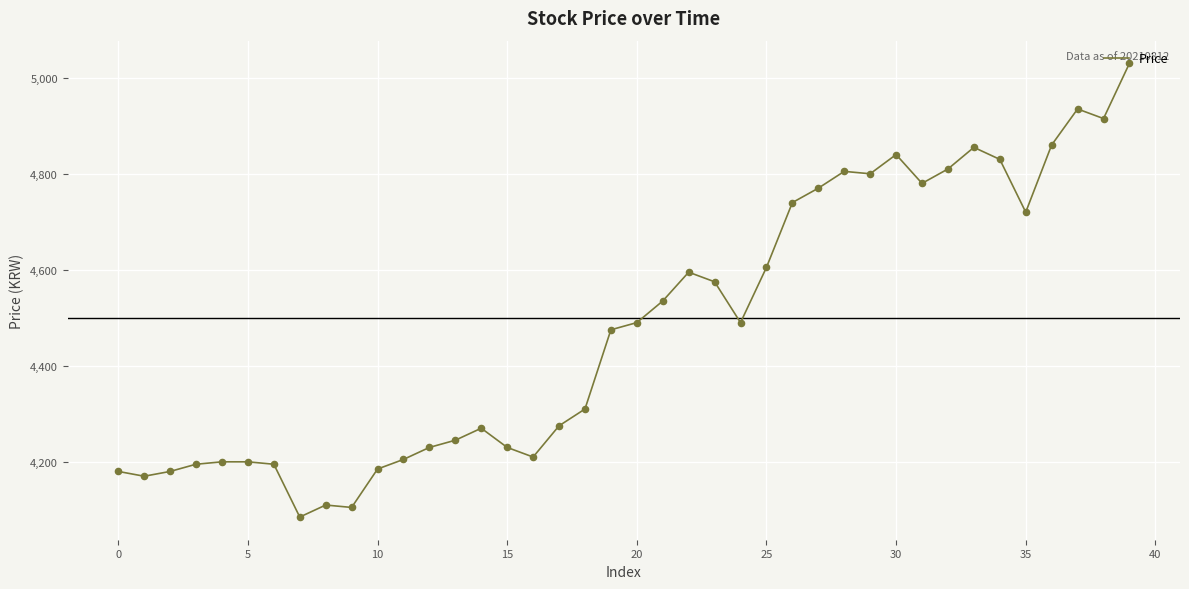

What is the difference between the maximum and minimum values?

945